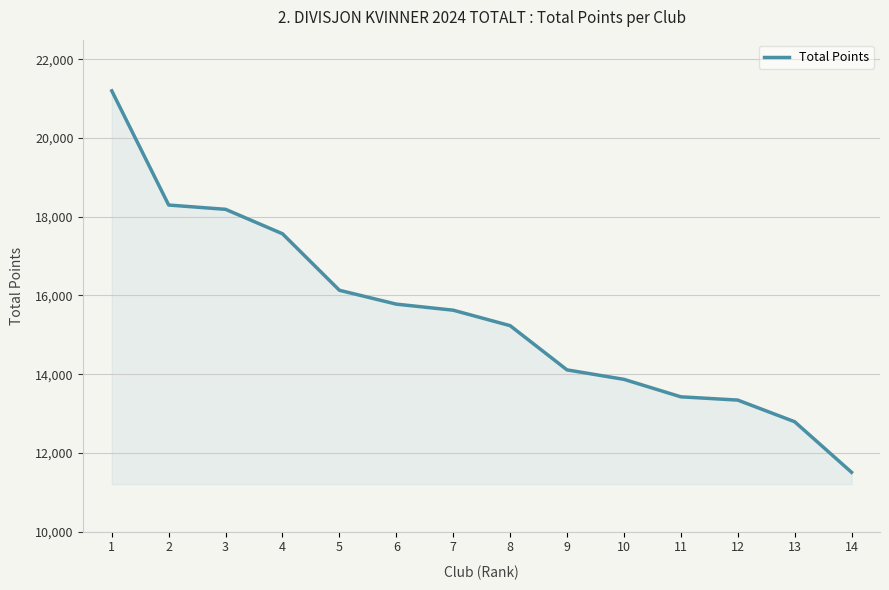

At which category does the chart reach its minimum across all series?

14